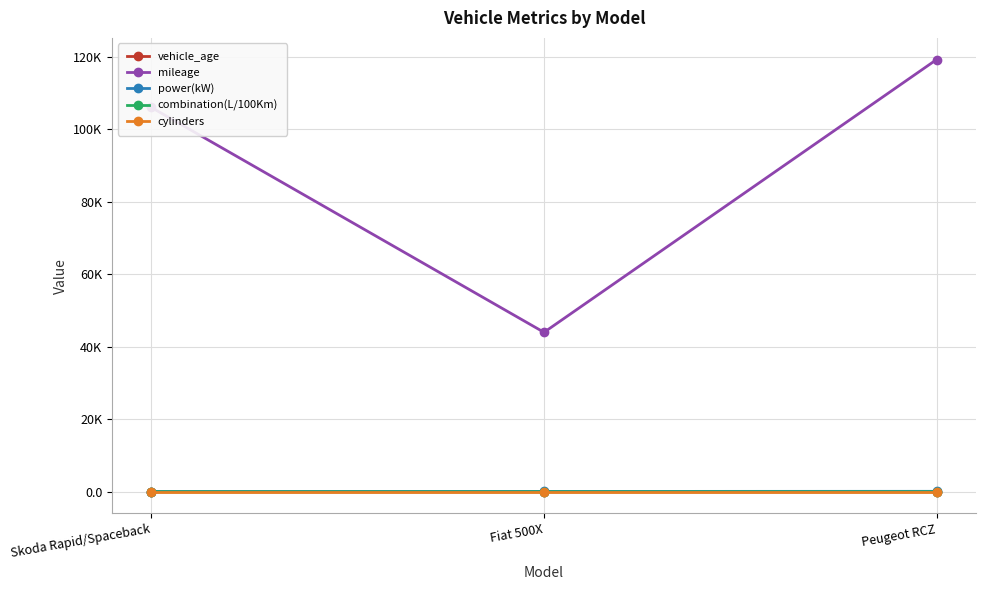

What is the total value across all series at Skoda Rapid/Spaceback?

106158.8